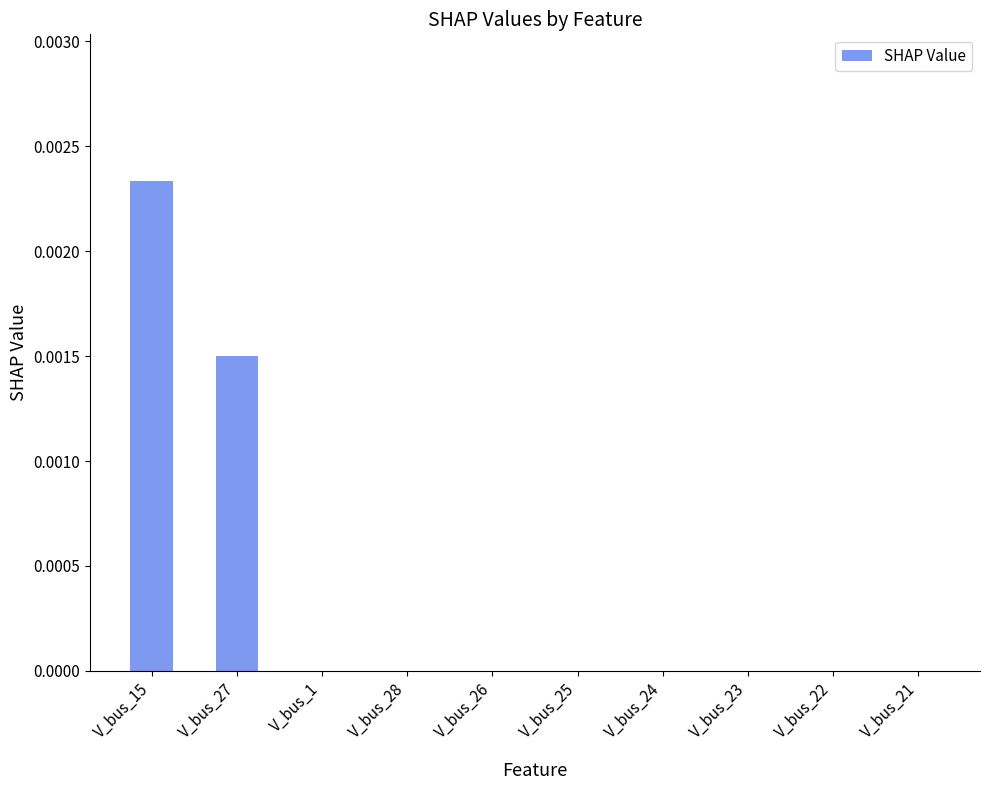

Which label corresponds to the largest value in the chart?

V_bus_15